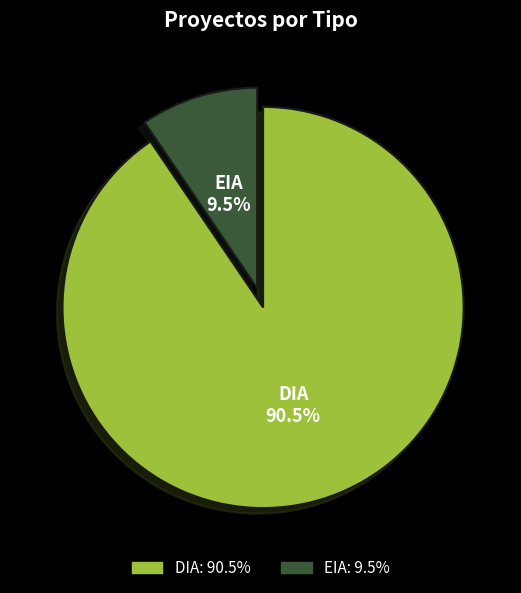

Is EIA the majority of the pie?

No